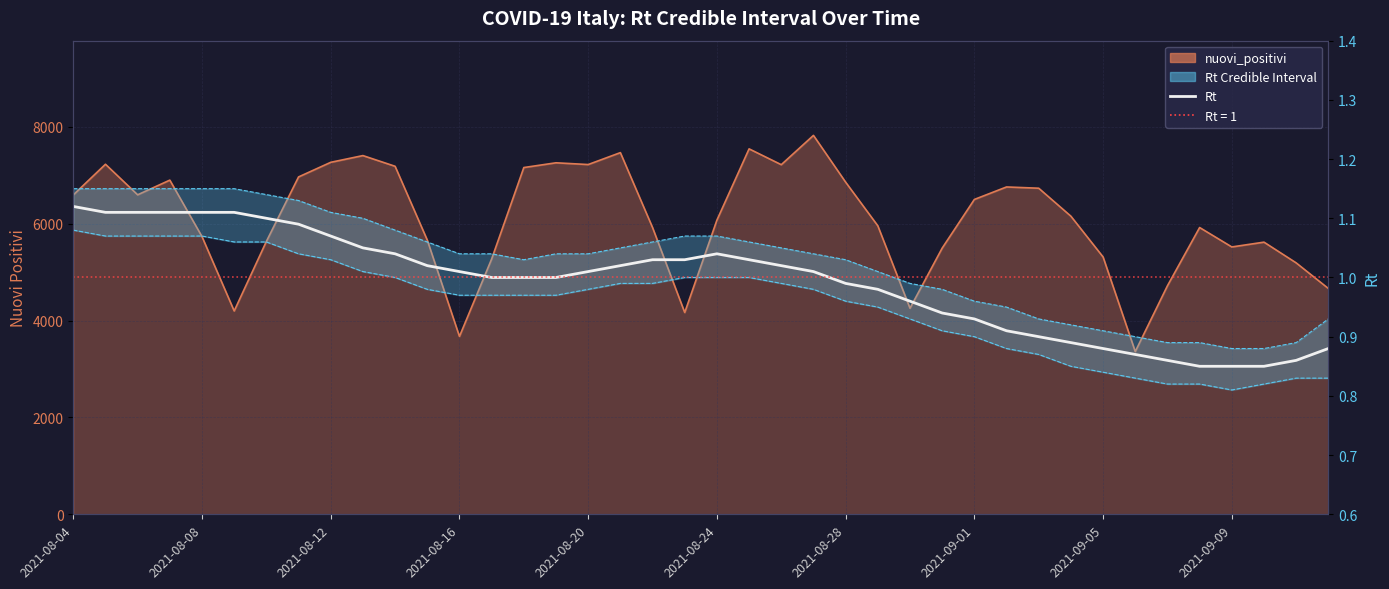

What is the difference between the maximum and second lowest values in the Rt series?

0.3